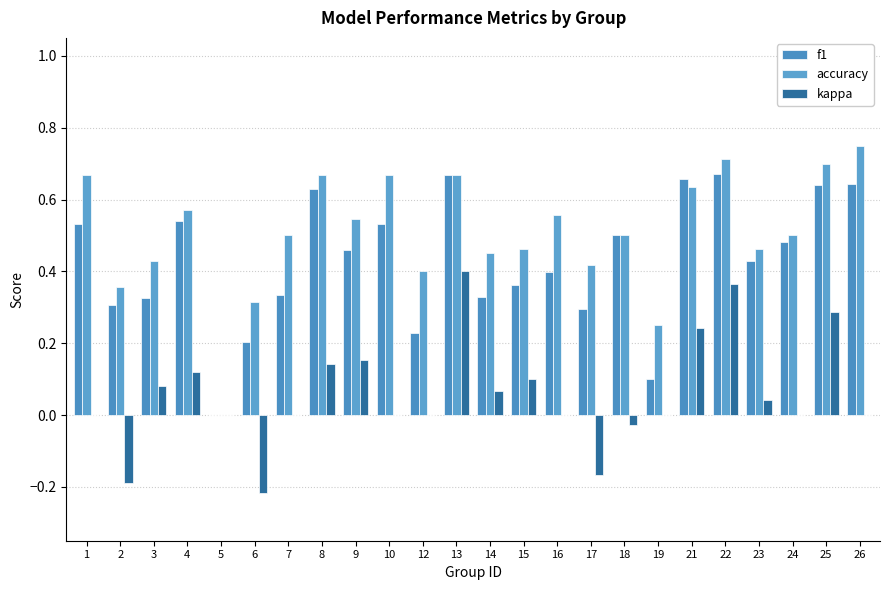

What is the approximate value of kappa at 8?

0.1